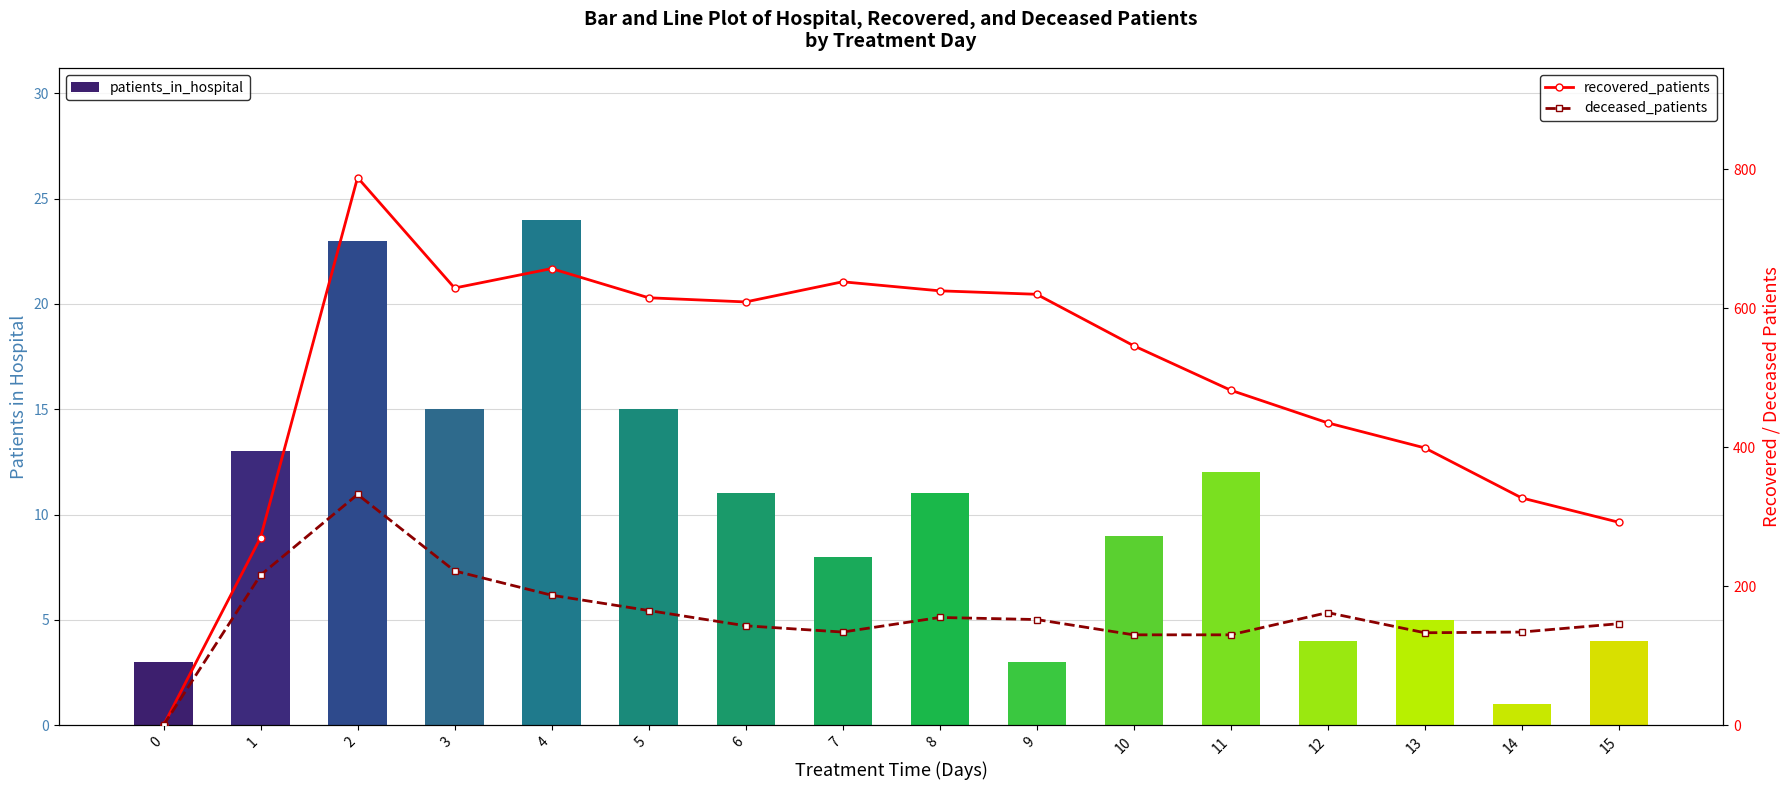

What is the sum of all patients_in_hospital values?

161